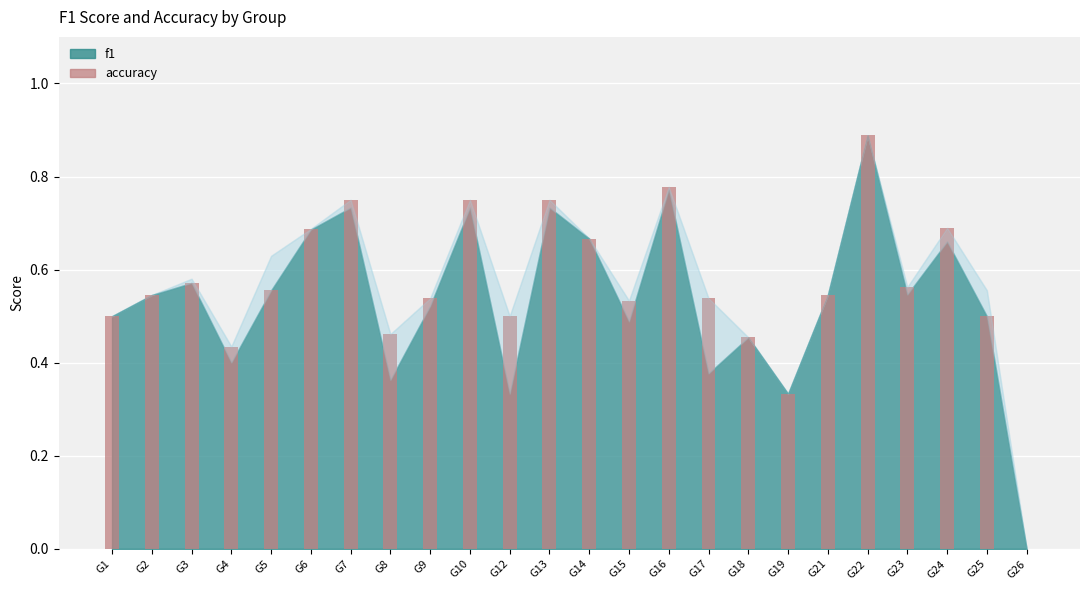

Which has a higher value, G16 or G22?

G22